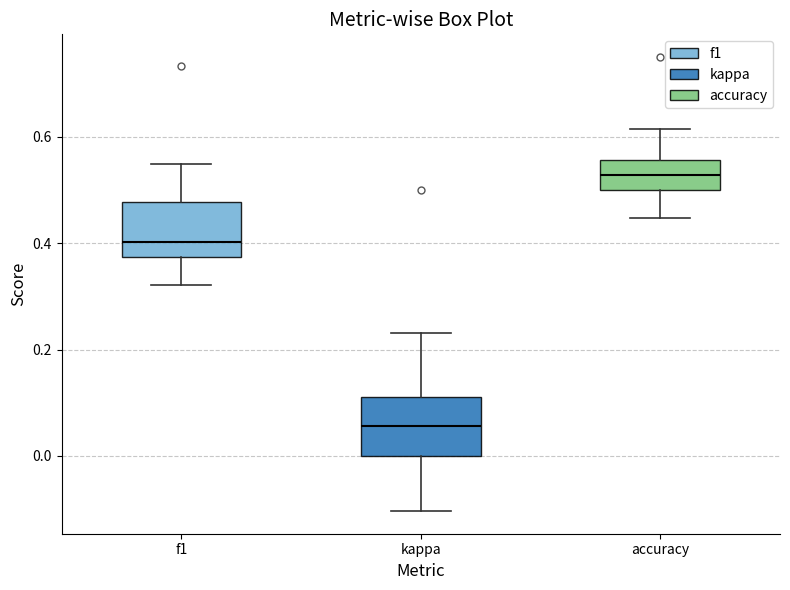

Reading left to right, transcribe this box plot: for each box, give where its median line is, the range the box spans, and where its two whiskers end, as read against the y-axis. The values are not printed on the chart, so give them approximately, as read against the axis.

f1: median 0.40, box 0.38 to 0.48, whiskers 0.32 to 0.54
kappa: median 0.06, box 0.00 to 0.12, whiskers -0.10 to 0.24
accuracy: median 0.52, box 0.50 to 0.56, whiskers 0.44 to 0.62